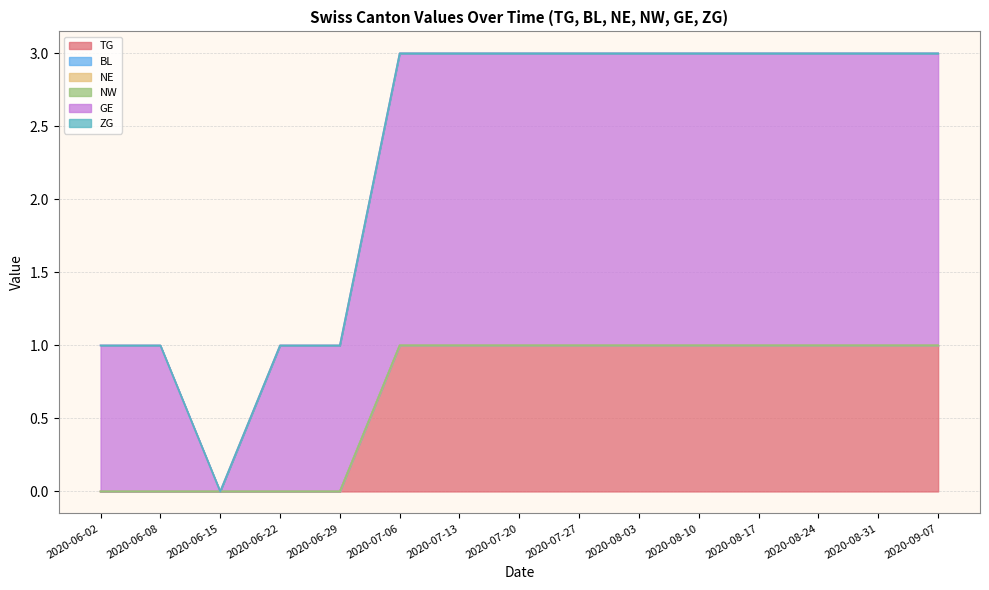

At which category is the sum across all series the highest?

2020-07-06